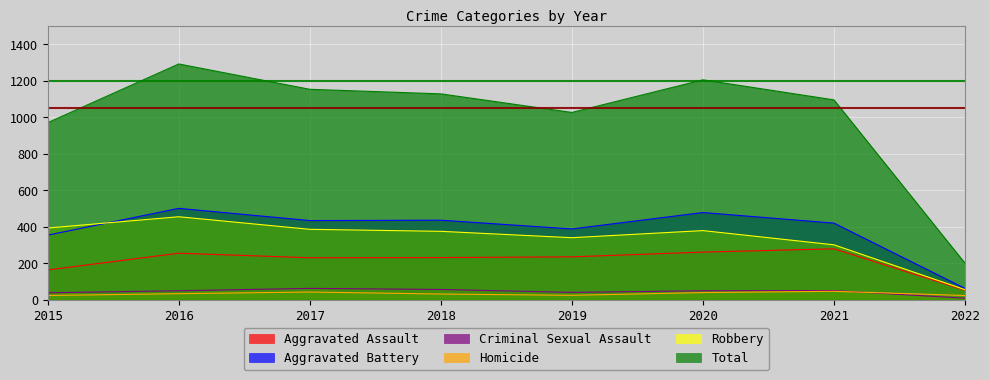

How many lines are shown in the chart?

6